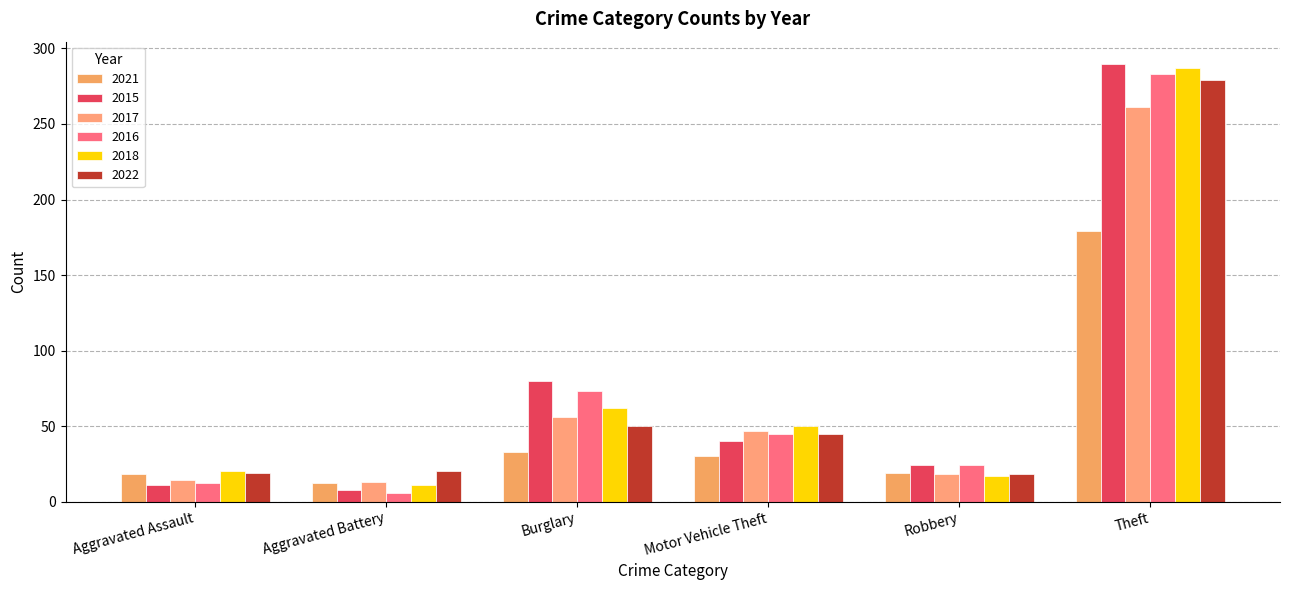

How many bars are there in each group?

6